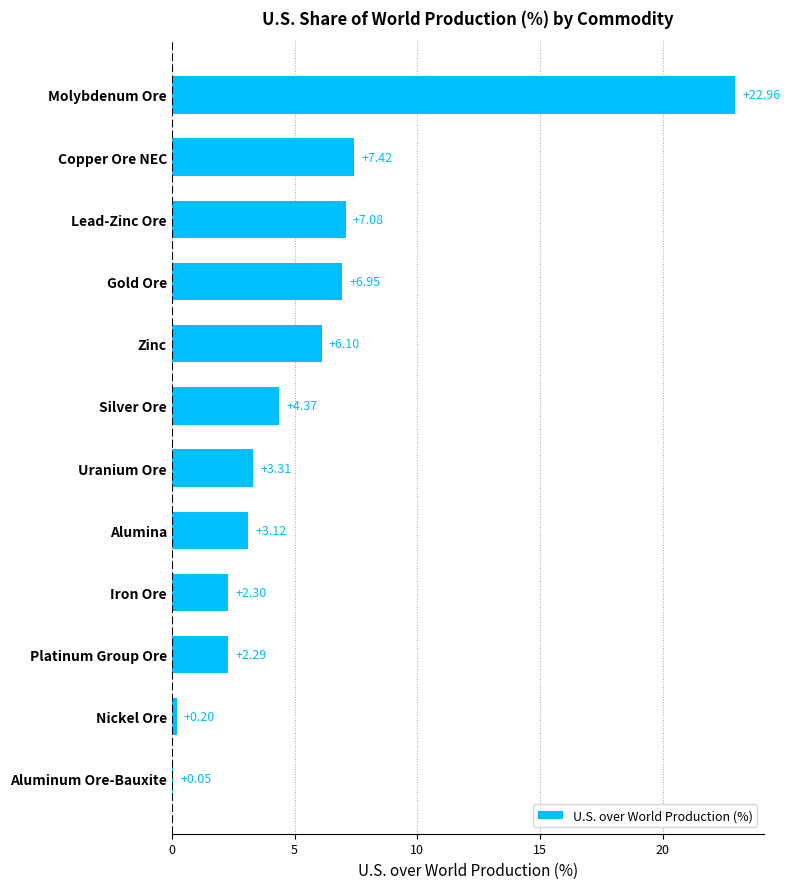

What is the maximum value shown in the chart?

23.0